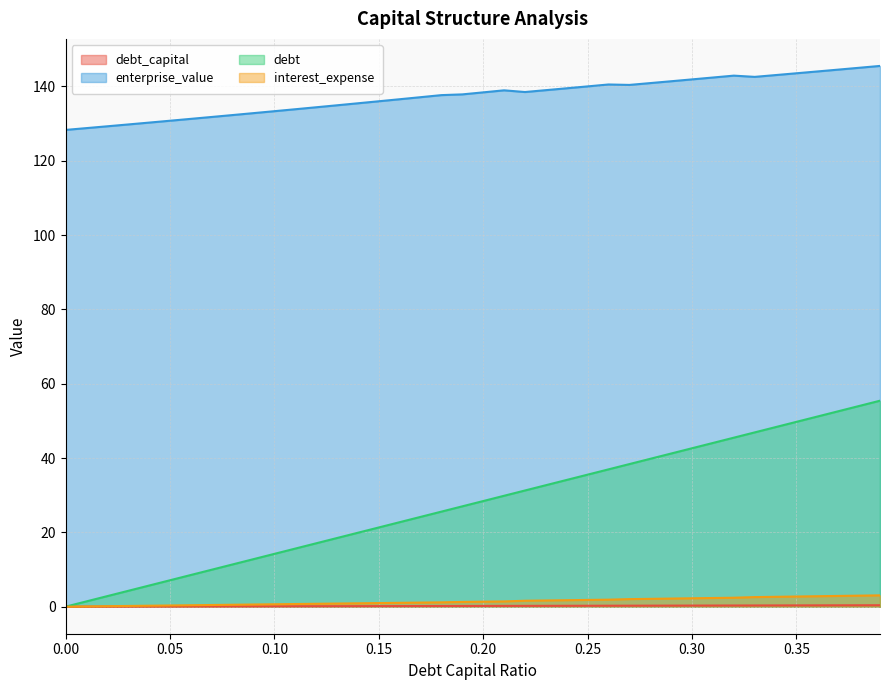

True or false: debt and debt_capital cross at least once.

False